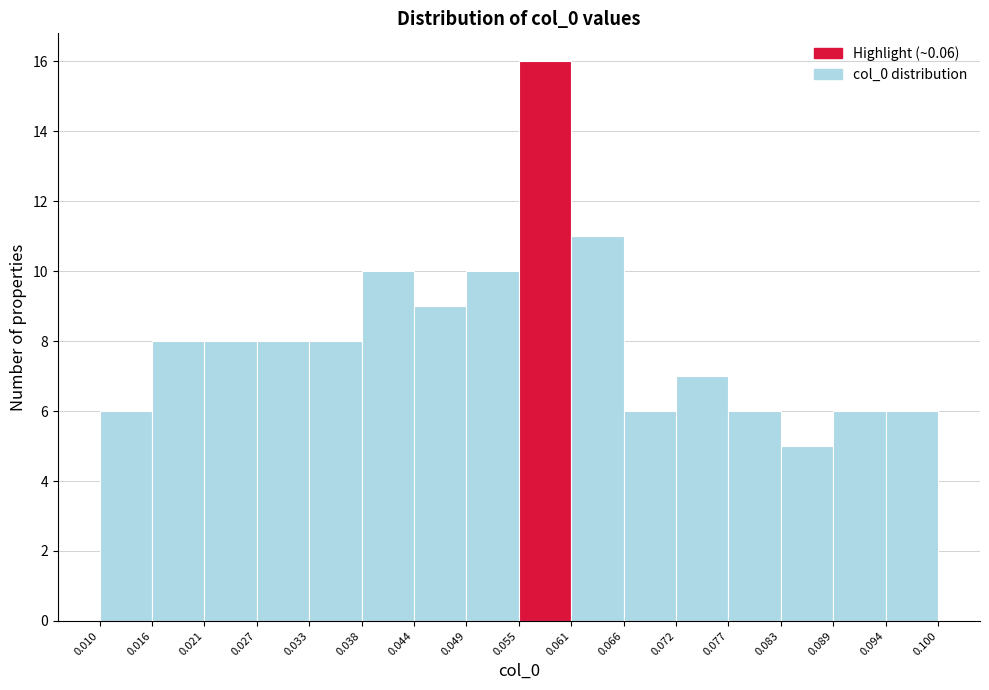

What is the height of the bar covering 0.038 to 0.044 on the x-axis? The values are not printed on the chart, so give them approximately, as read against the axis.

10